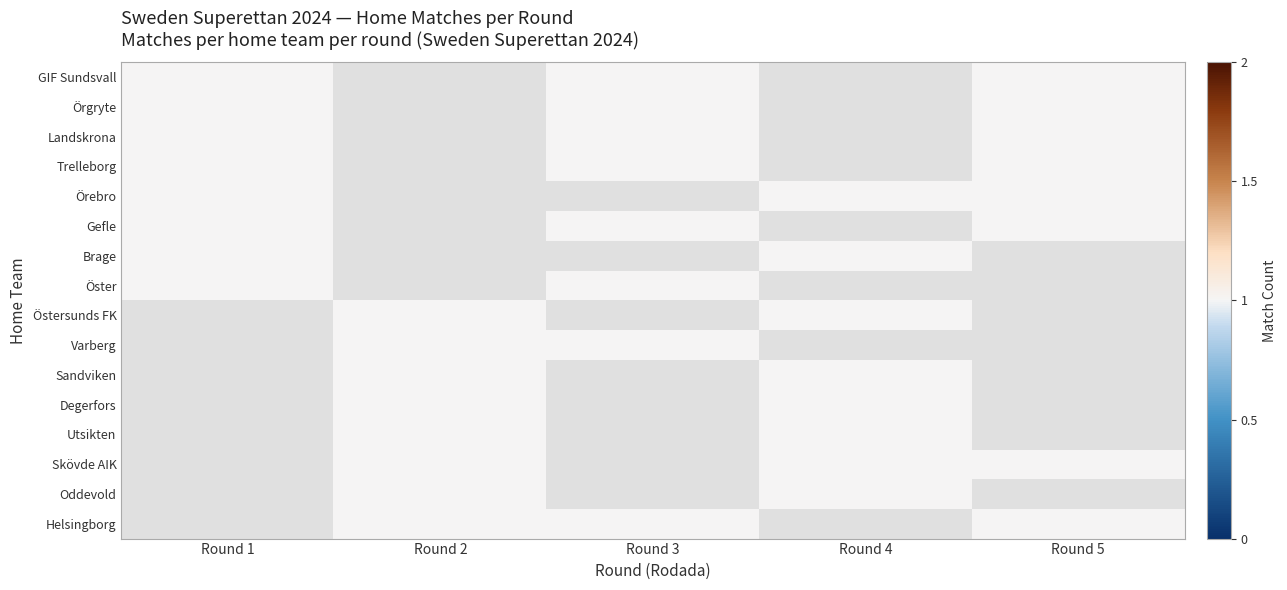

Is it true that Brage equals 1 at 11?

False